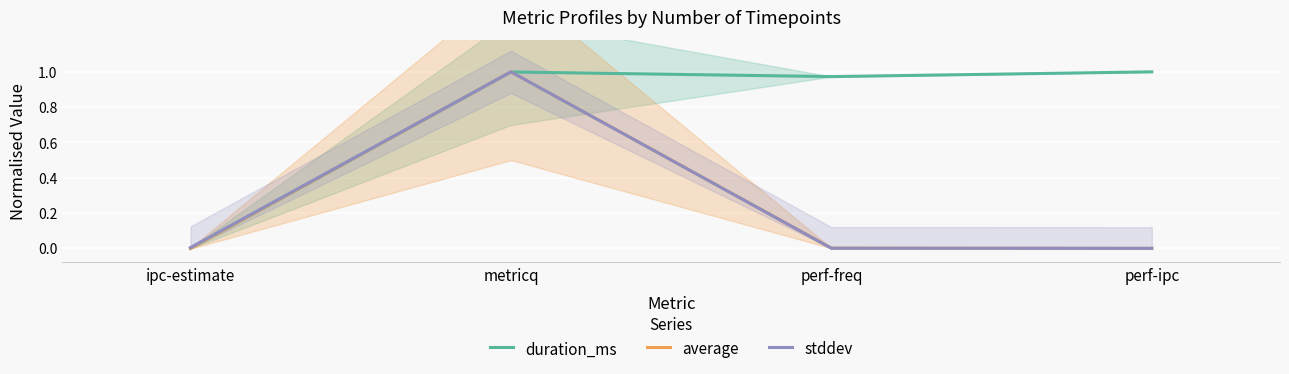

Reading left to right, extract all data points from this chart.

duration_ms: ipc-estimate=0.0	metricq=1.0	perf-freq=1.0	perf-ipc=1.0
average: ipc-estimate=0.0	metricq=1.0	perf-freq=0.0	perf-ipc=0.0
stddev: ipc-estimate=0.0	metricq=1.0	perf-freq=0.0	perf-ipc=0.0